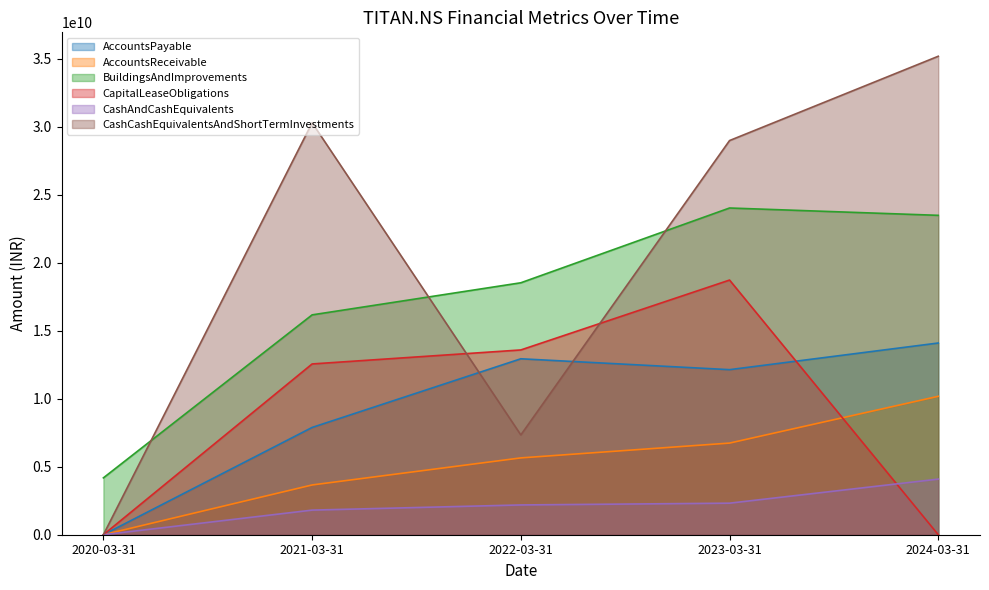

Reading left to right, transcribe all the data shown in this chart.

AccountsPayable: 2020-03-31=0	2021-03-31=7890000000	2022-03-31=12940000000	2023-03-31=12140000000	2024-03-31=14100000000
AccountsReceivable: 2020-03-31=0	2021-03-31=3660000000	2022-03-31=5650000000	2023-03-31=6740000000	2024-03-31=10180000000
BuildingsAndImprovements: 2020-03-31=4182900000	2021-03-31=16170000000	2022-03-31=18530000000	2023-03-31=24030000000	2024-03-31=23490000000
CapitalLeaseObligations: 2020-03-31=0	2021-03-31=12560000000	2022-03-31=13590000000	2023-03-31=18730000000	2024-03-31=0
CashAndCashEquivalents: 2020-03-31=0	2021-03-31=1810000000	2022-03-31=2190000000	2023-03-31=2320000000	2024-03-31=4090000000
CashCashEquivalentsAndShortTermInvestments: 2020-03-31=0	2021-03-31=30300000000	2022-03-31=7340000000	2023-03-31=28990000000	2024-03-31=35190000000